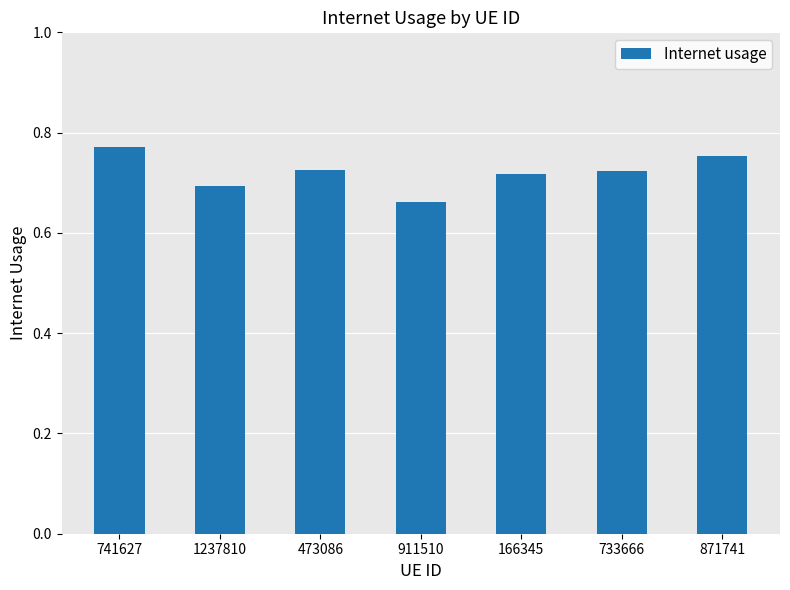

Which has a higher value, 733666 or 911510?

733666